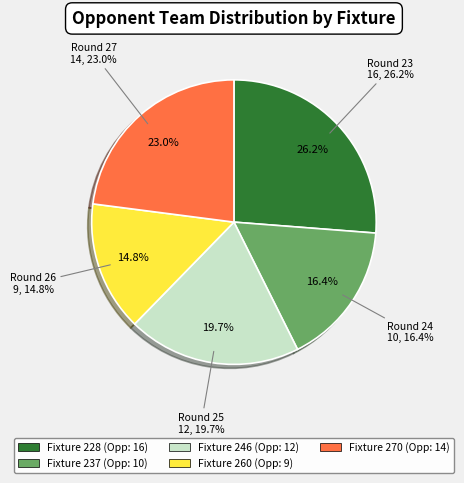

Is there a majority slice in this chart?

No